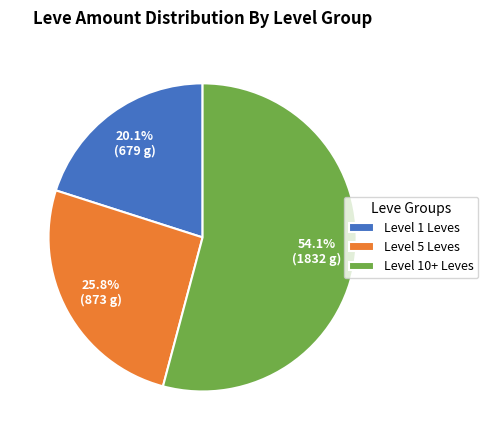

What is the total percentage of Level 10+ Leves and Level 5 Leves?

79.9%